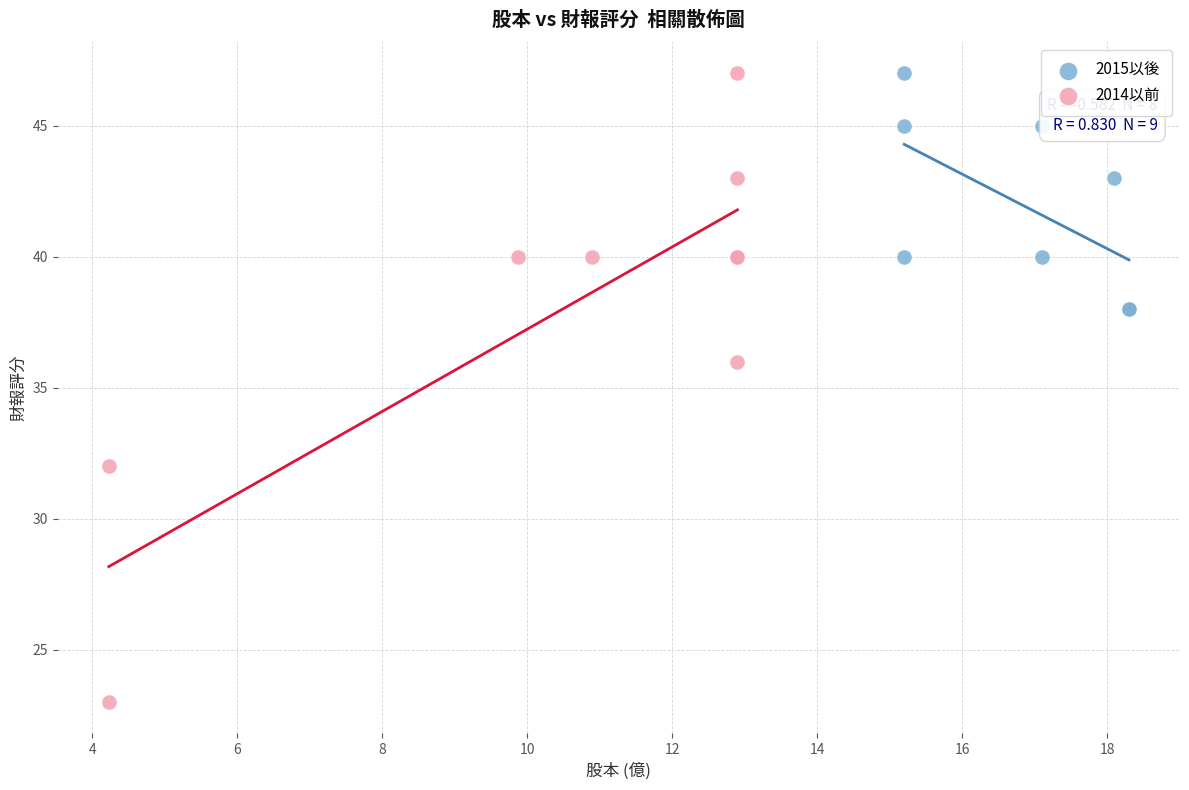

Which series has the widest spread of Y values?

2014以前